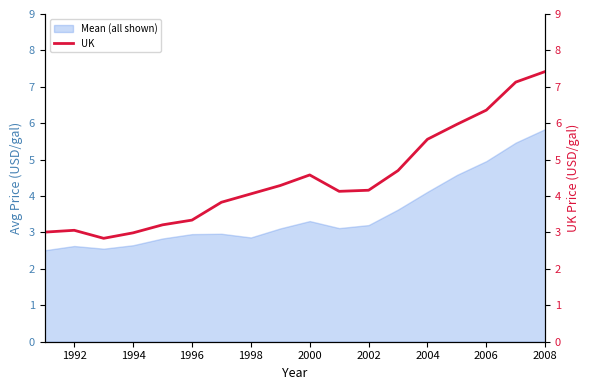

Is it true that Mean (all shown) equals 2.0 at 2000?

False